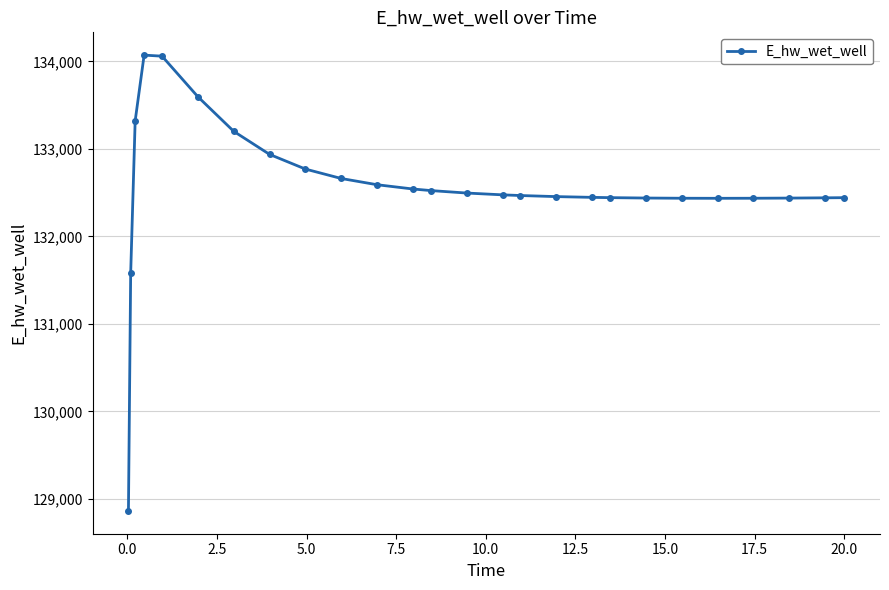

What is the greatest value displayed?

134070.8